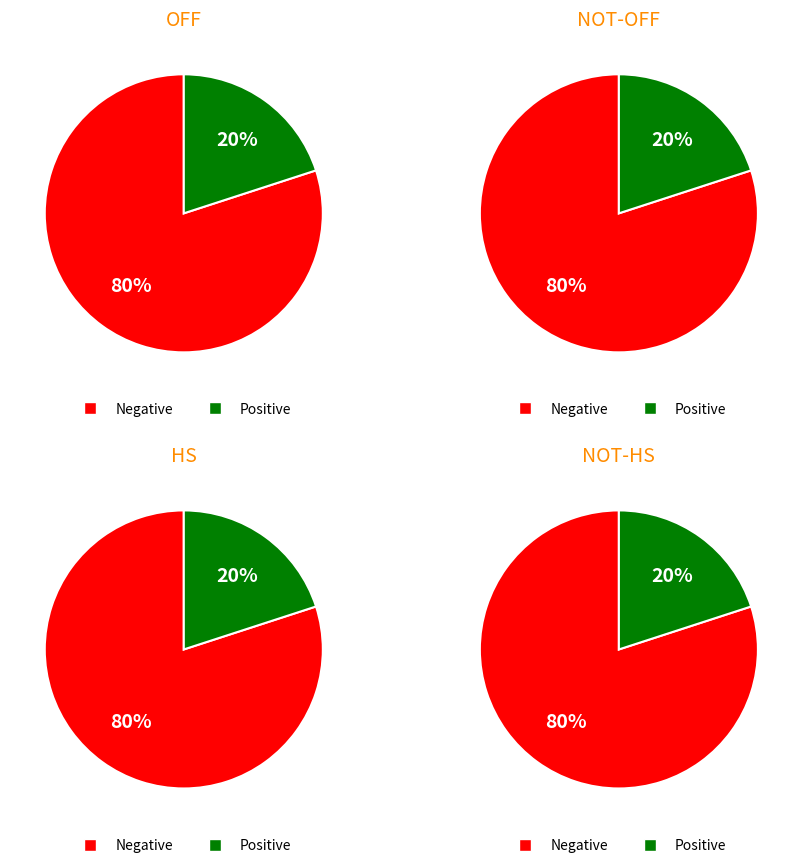

Is there a majority slice in this chart?

Yes